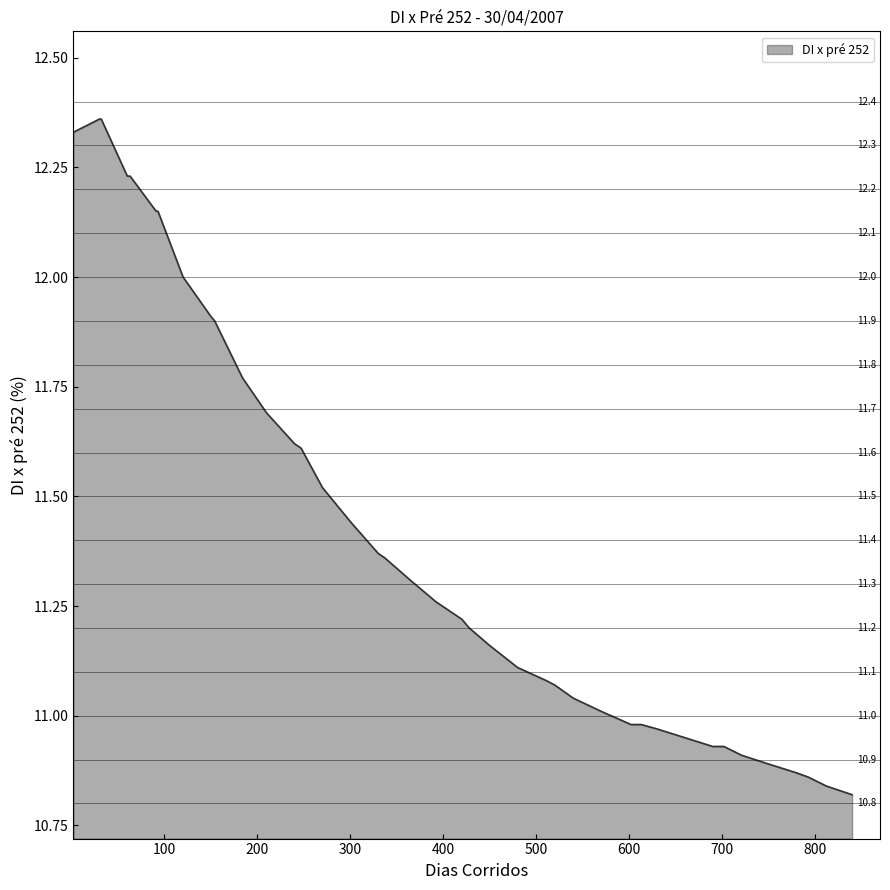

What is the difference between the maximum and minimum values?

1.5